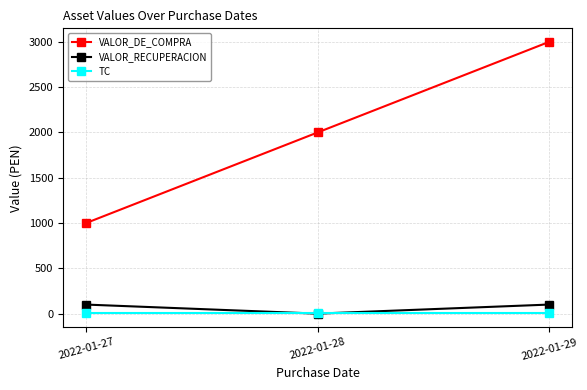

What are all the series names shown in the legend?

VALOR_DE_COMPRA, VALOR_RECUPERACION, TC